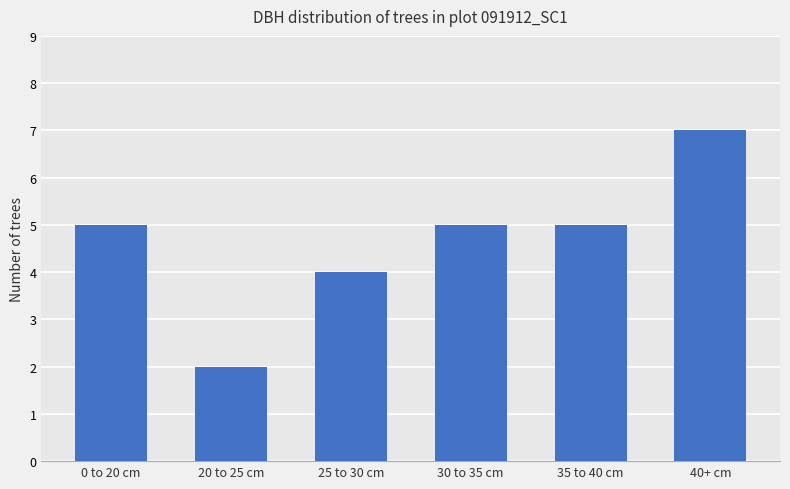

What is the change in value from 20 to 25 cm to 35 to 40 cm?

+3